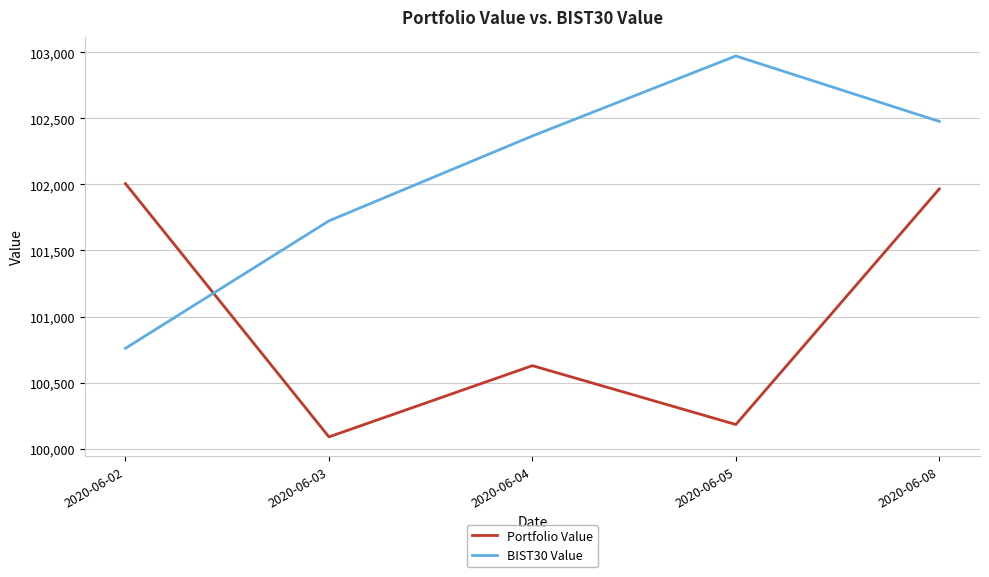

Rank the series at 2020-06-02 from lowest to highest value.

BIST30 Value, Portfolio Value